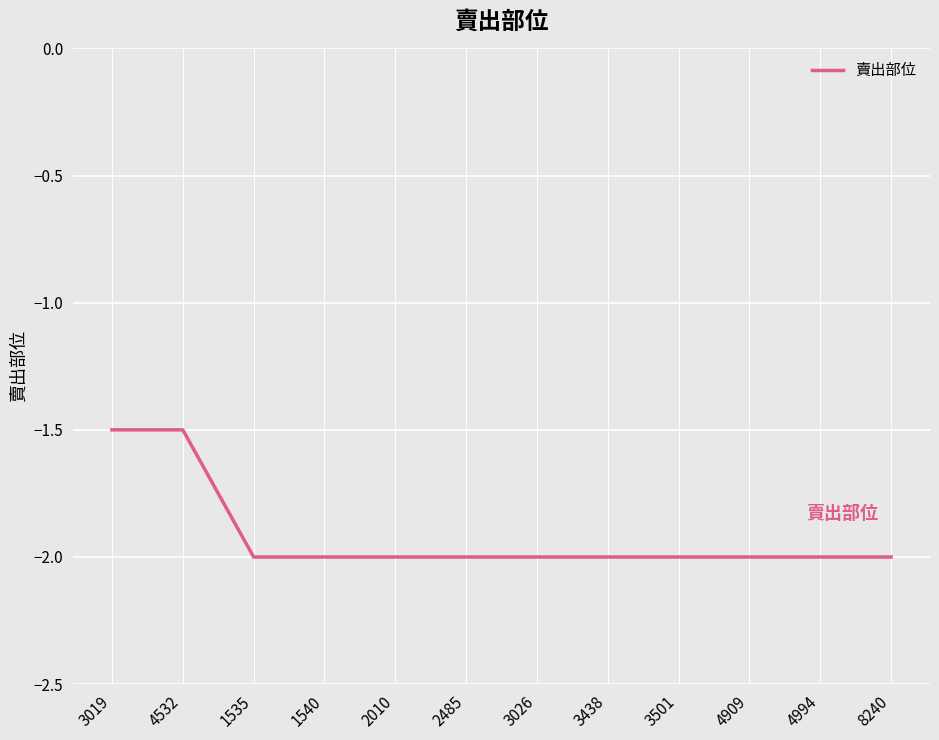

Is it true that the value at 2010 is -2.0?

True